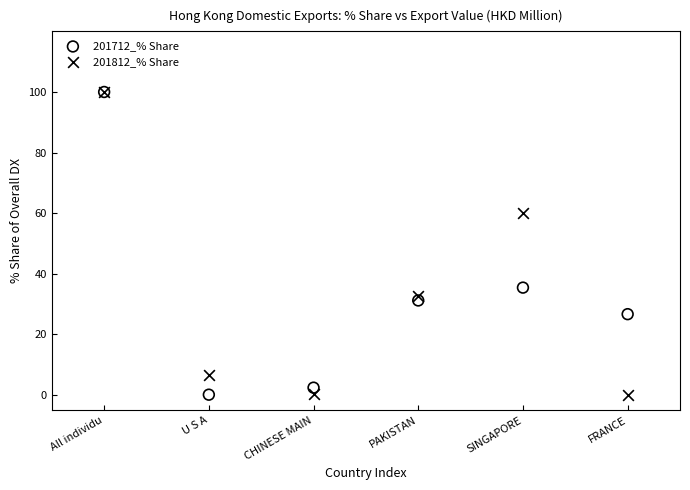

What are all the series names shown in the legend?

201712_% Share, 201812_% Share